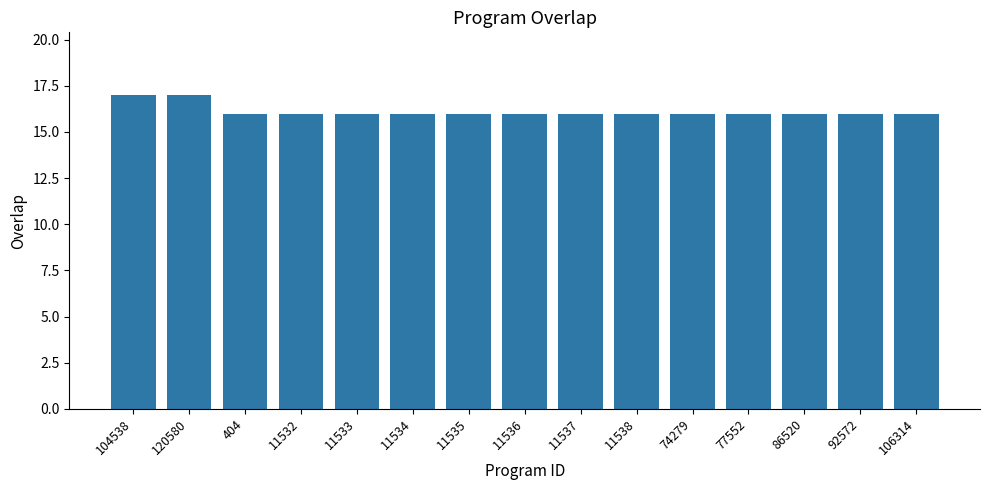

What is the label of the 10th bar from the left?

11538